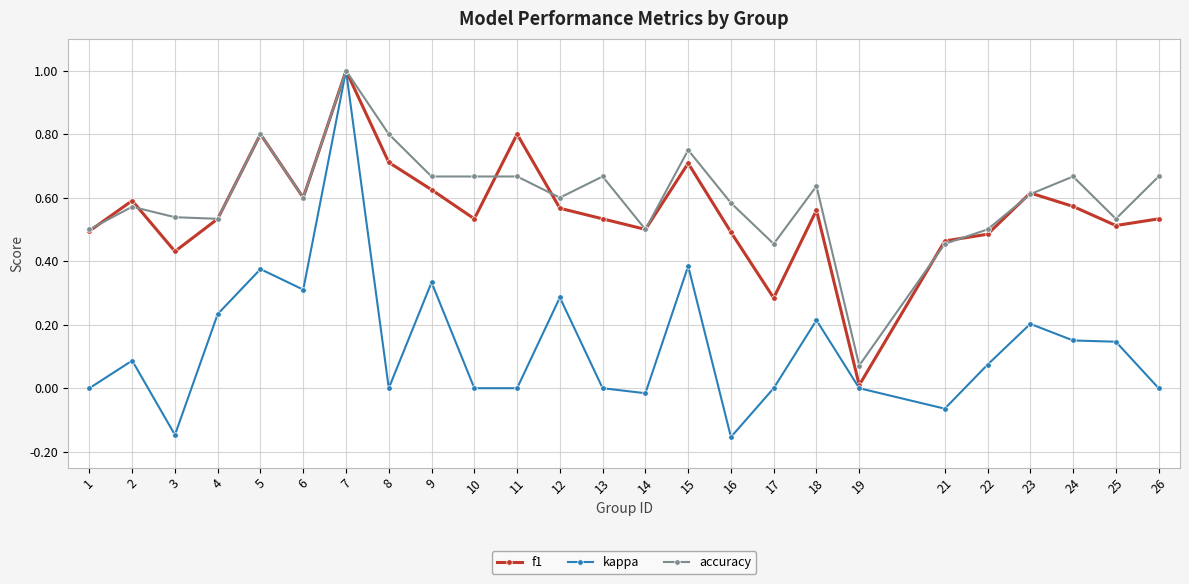

True or false: kappa has more than 1 interior local peaks.

True